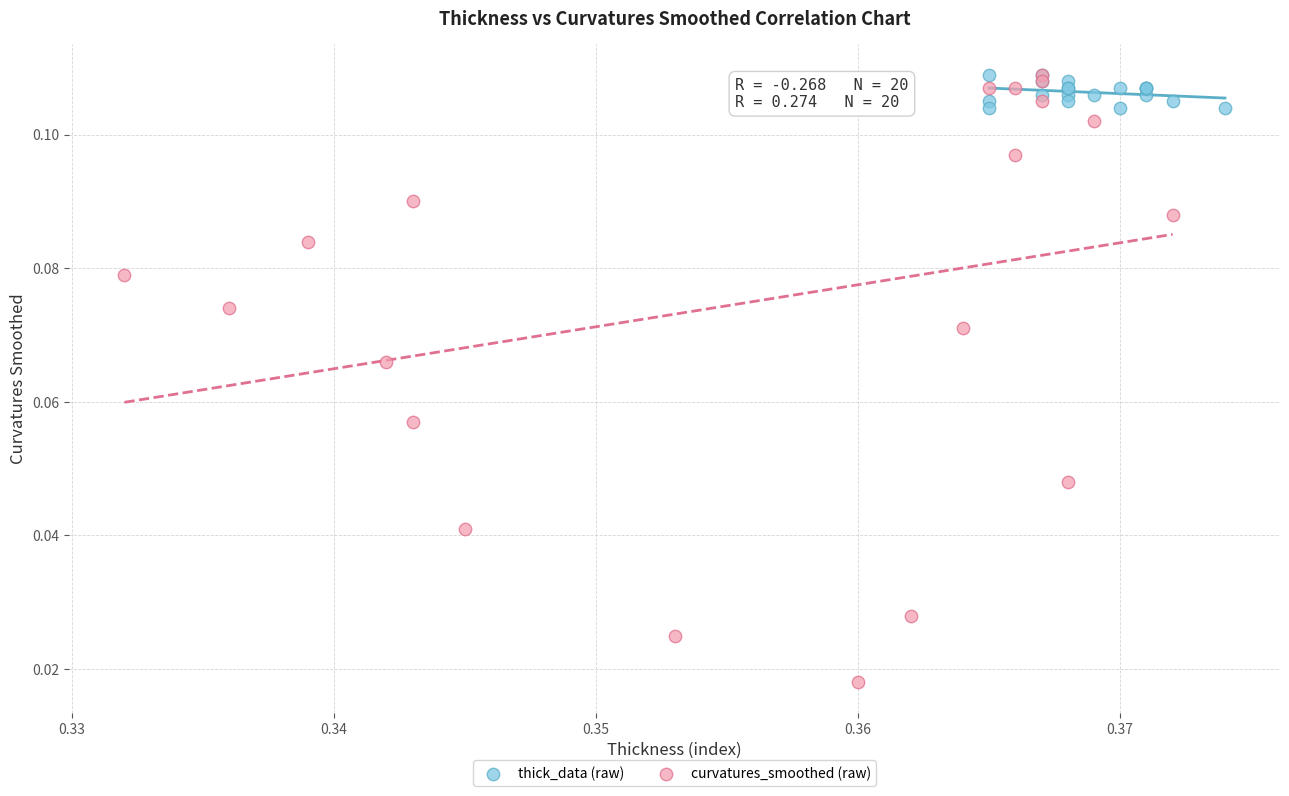

Which series has the widest spread of Y values?

curvatures_smoothed (raw)